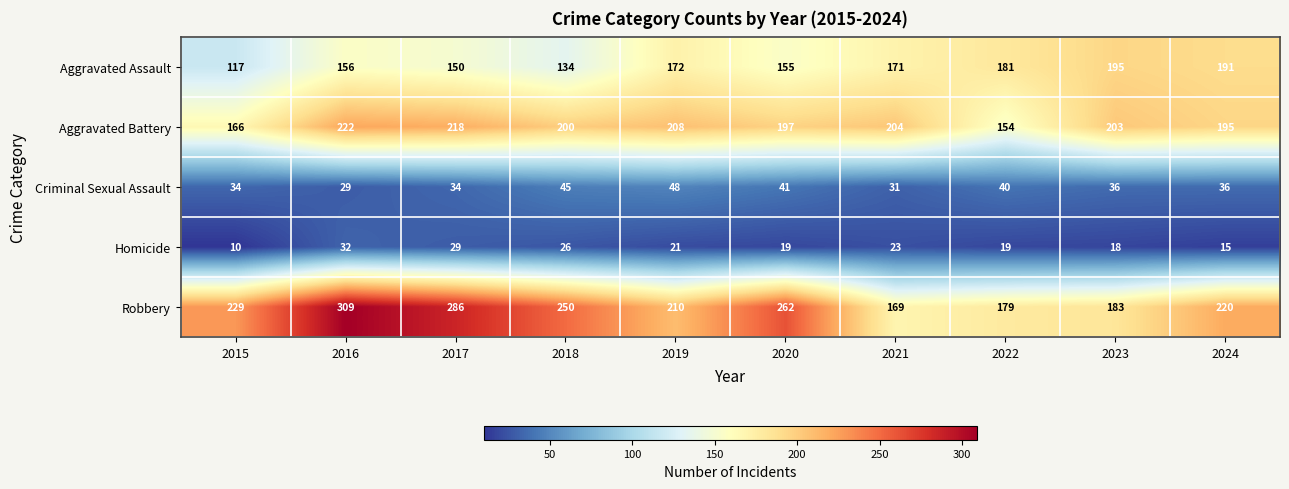

Which series has the widest spread of values?

Robbery